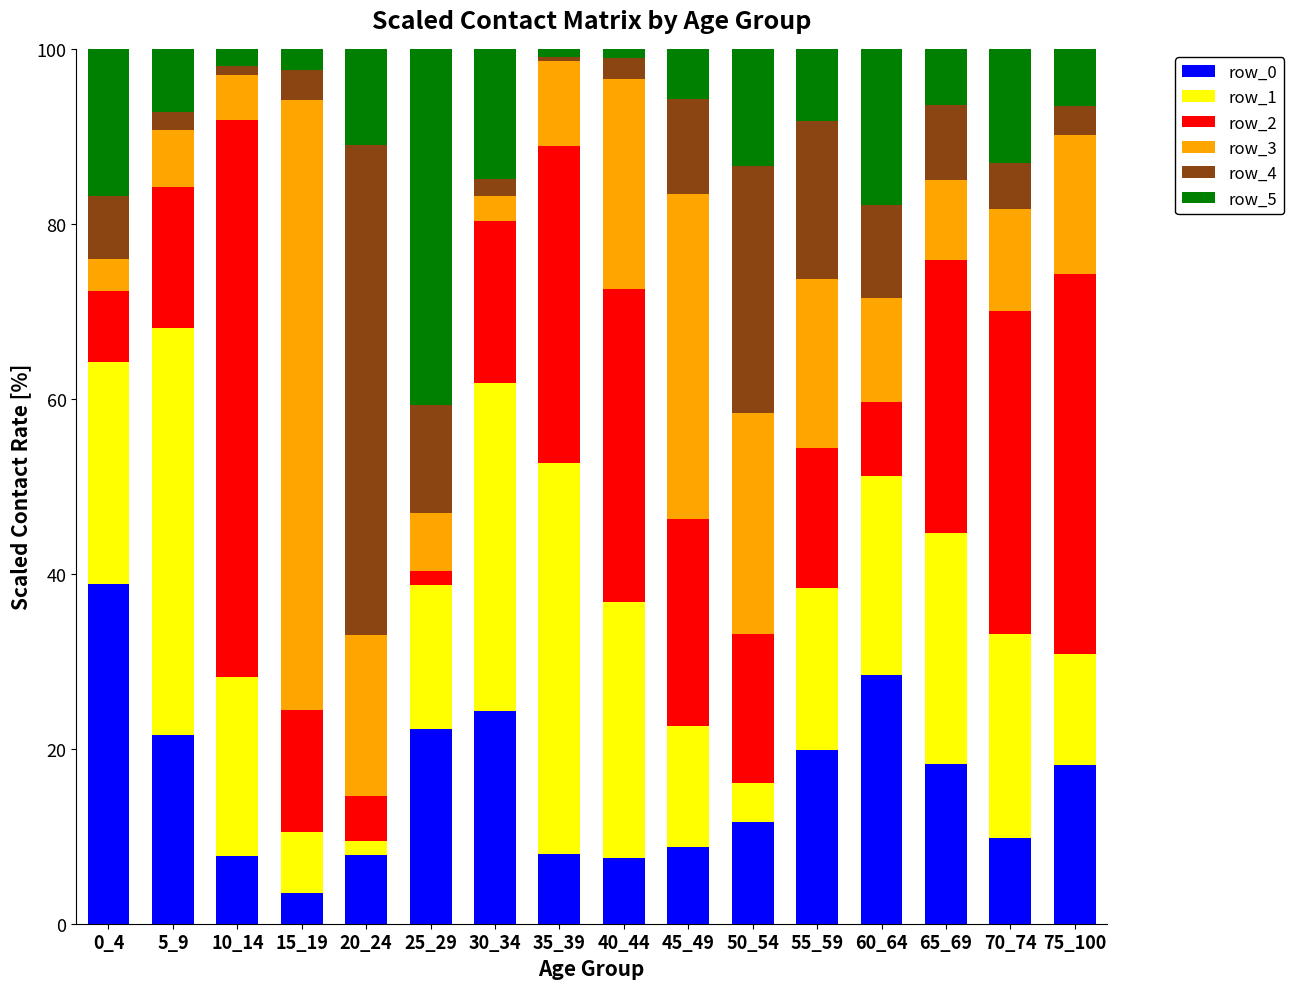

What is the sum of all row_0 values?

256.5